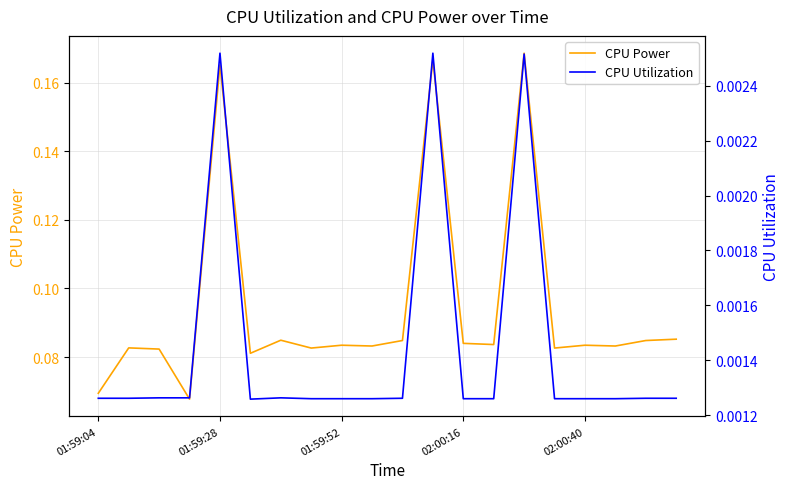

What are all the series names shown in the legend?

CPU Power, CPU Utilization